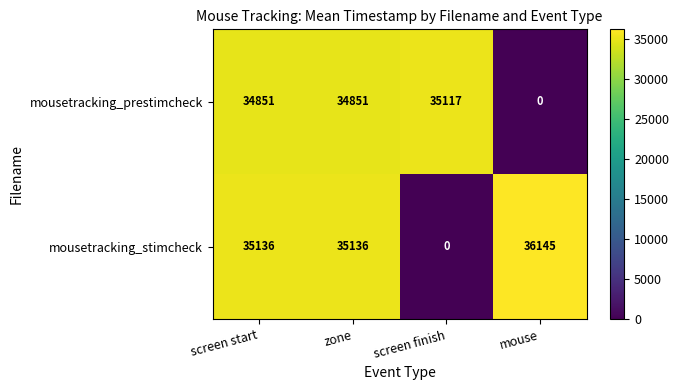

Is the value of mousetracking_prestimcheck at screen finish greater than the value of mousetracking_stimcheck at screen finish?

Yes